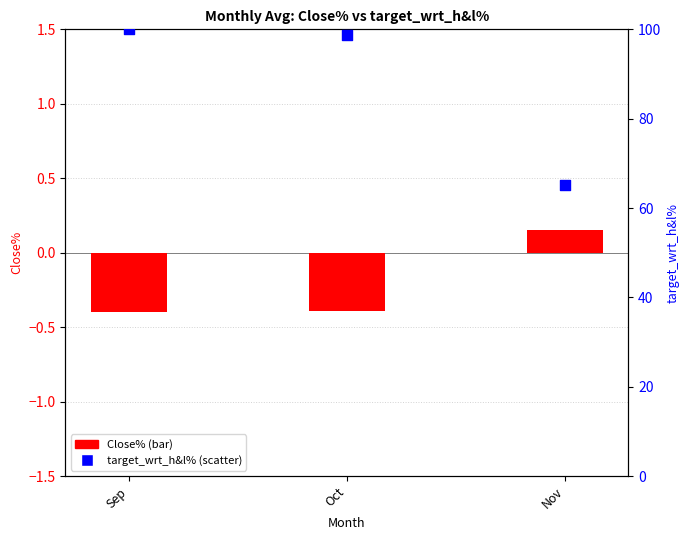

Which series has the largest total across all categories?

target_wrt_h&l%